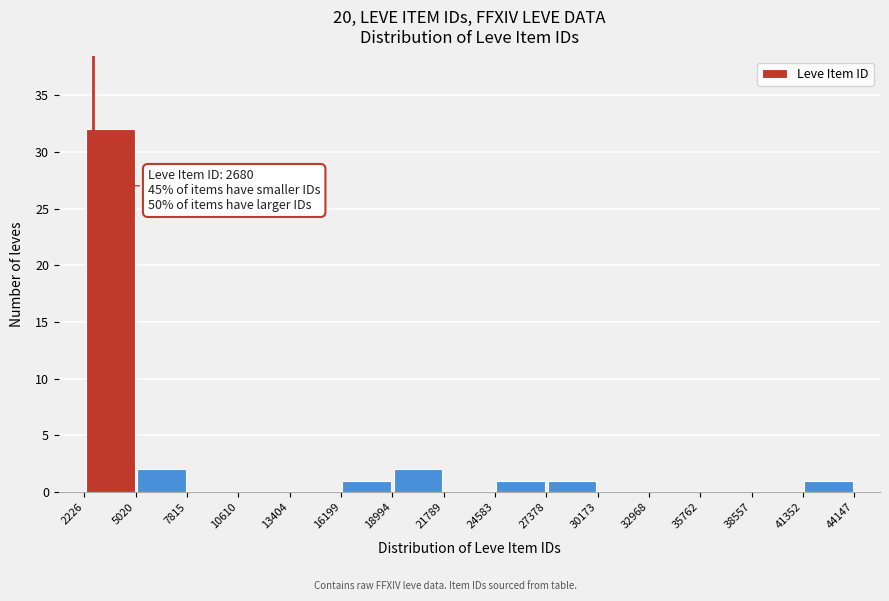

Which range on the x-axis has the tallest bar?

2226 to 5020